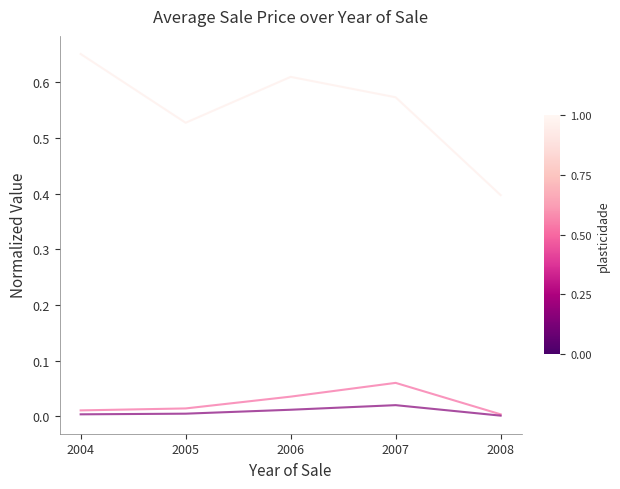

Which label corresponds to the largest value in the chart?

2004